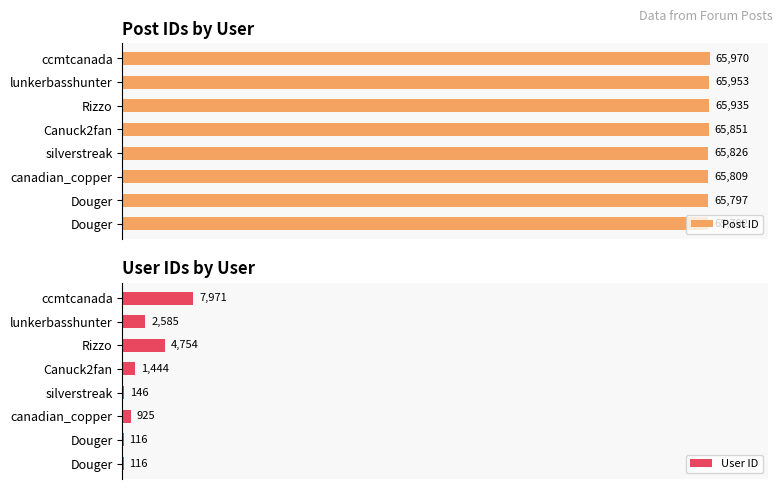

What is the average value of the User ID series?

2257